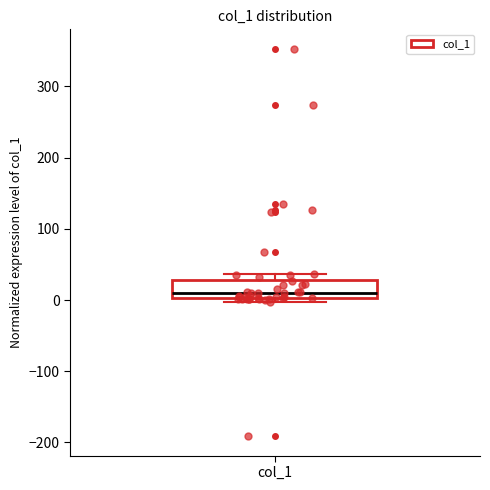

Read this box plot against the y-axis: the position of the median line, the range covered by the box, and the ends of both whiskers. The values are not printed on the chart, so give them approximately, as read against the axis.

median 10, box 0 to 30, whiskers 0 (just below the box's lower edge) to 40